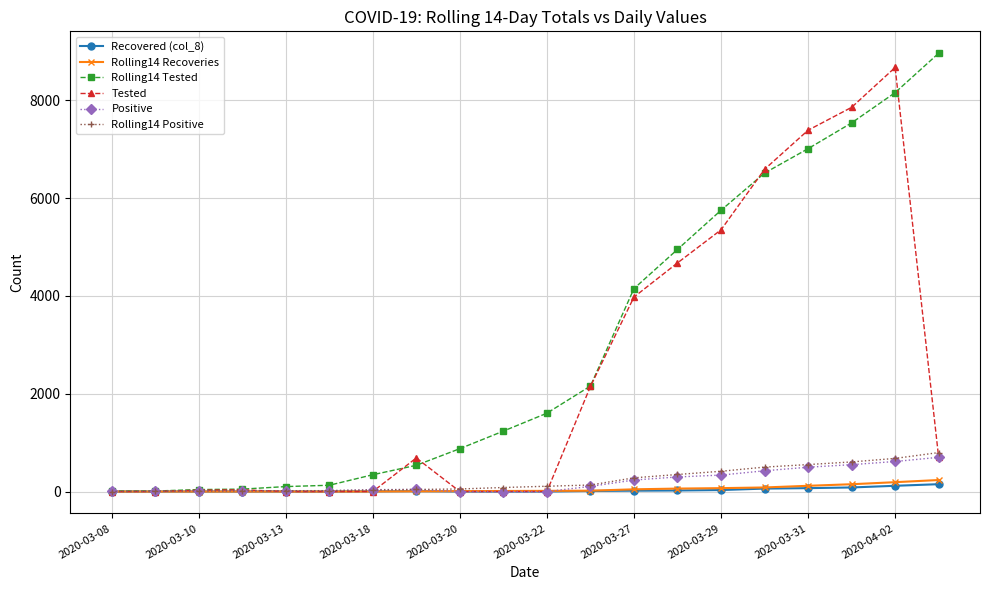

At how many categories does at least one series exceed 6295?

5